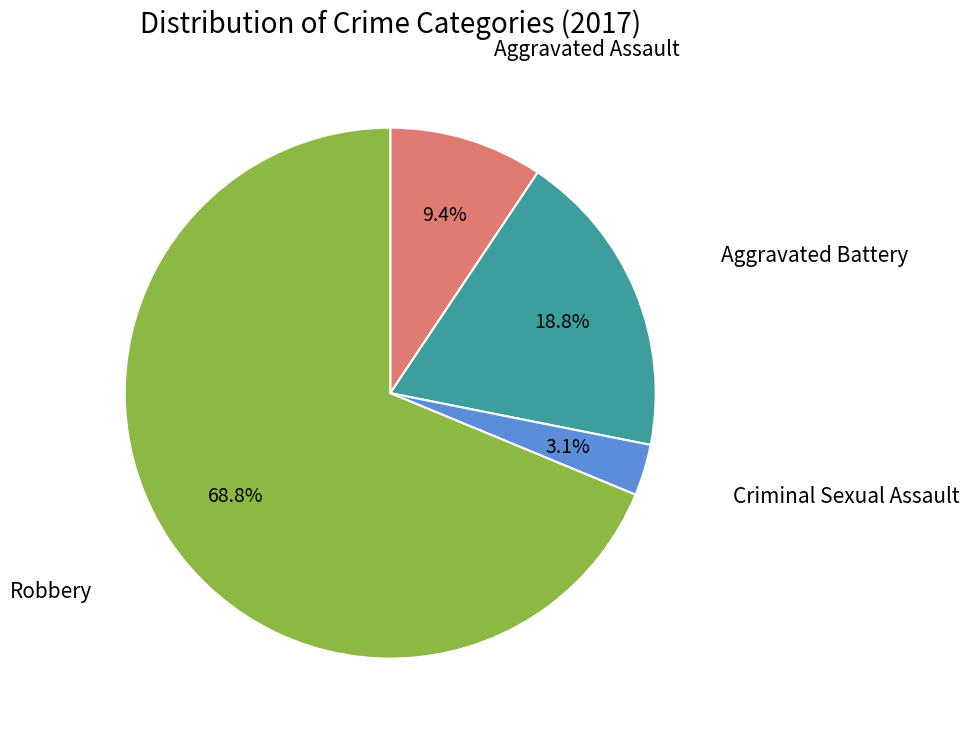

Is there any slice that represents more than half of the pie?

Yes